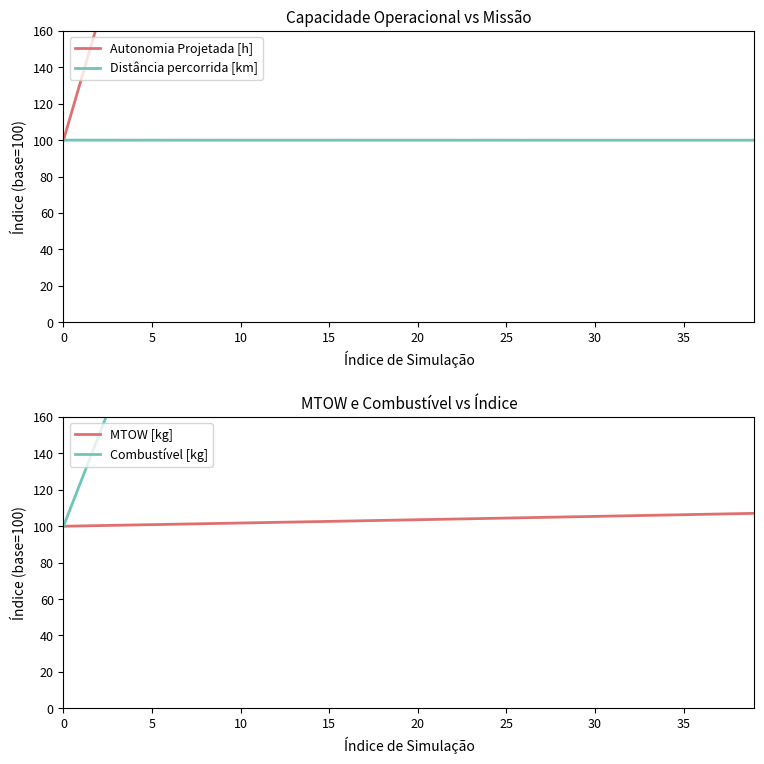

Reading left to right, transcribe all the data shown in this chart.

Autonomia Projetada [h]: 100.0	133.3	166.7	183.3	216.7	233.3	266.7	300.0	316.7	350.0	366.7	400.0	416.7	450.0	483.3	500.0	533.3	550.0	583.3	600.0	633.3	650.0	683.3	700.0	733.3	750.0	783.3	800.0	816.7	850.0	866.7	900.0	916.7	950.0	966.7	1000.0	1016.7	1033.3	1066.7	1083.3
Distância percorrida [km]: 100.0	100.0	100.0	100.0	100.0	100.0	100.0	100.0	100.0	100.0	100.0	100.0	100.0	100.0	100.0	100.0	100.0	100.0	100.0	100.0	100.0	100.0	100.0	100.0	100.0	100.0	100.0	100.0	100.0	100.0	100.0	100.0	100.0	100.0	100.0	100.0	100.0	100.0	100.0	100.0
MTOW [kg]: 100.0	100.2	100.4	100.5	100.7	100.9	101.1	101.2	101.4	101.6	101.8	102.0	102.1	102.3	102.5	102.7	102.9	103.0	103.2	103.4	103.6	103.8	103.9	104.1	104.3	104.5	104.7	104.9	105.0	105.2	105.4	105.6	105.8	106.0	106.2	106.3	106.5	106.7	106.9	107.1
Combustível [kg]: 100.0	125.0	150.0	175.0	200.0	225.0	250.0	275.0	300.0	325.0	350.0	375.0	400.0	425.0	450.0	475.0	500.0	525.0	550.0	575.0	600.0	625.0	650.0	675.0	700.0	725.0	750.0	775.0	800.0	825.0	850.0	875.0	900.0	925.0	950.0	975.0	1000.0	1025.0	1050.0	1075.0